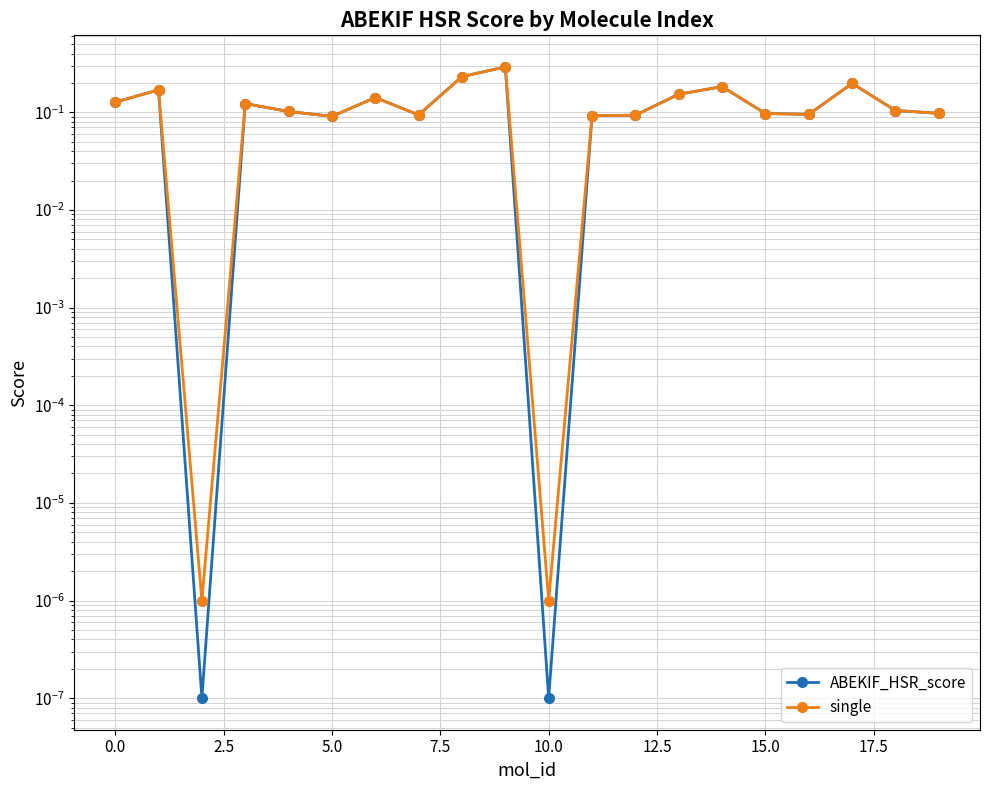

What position from the right is 19?

1